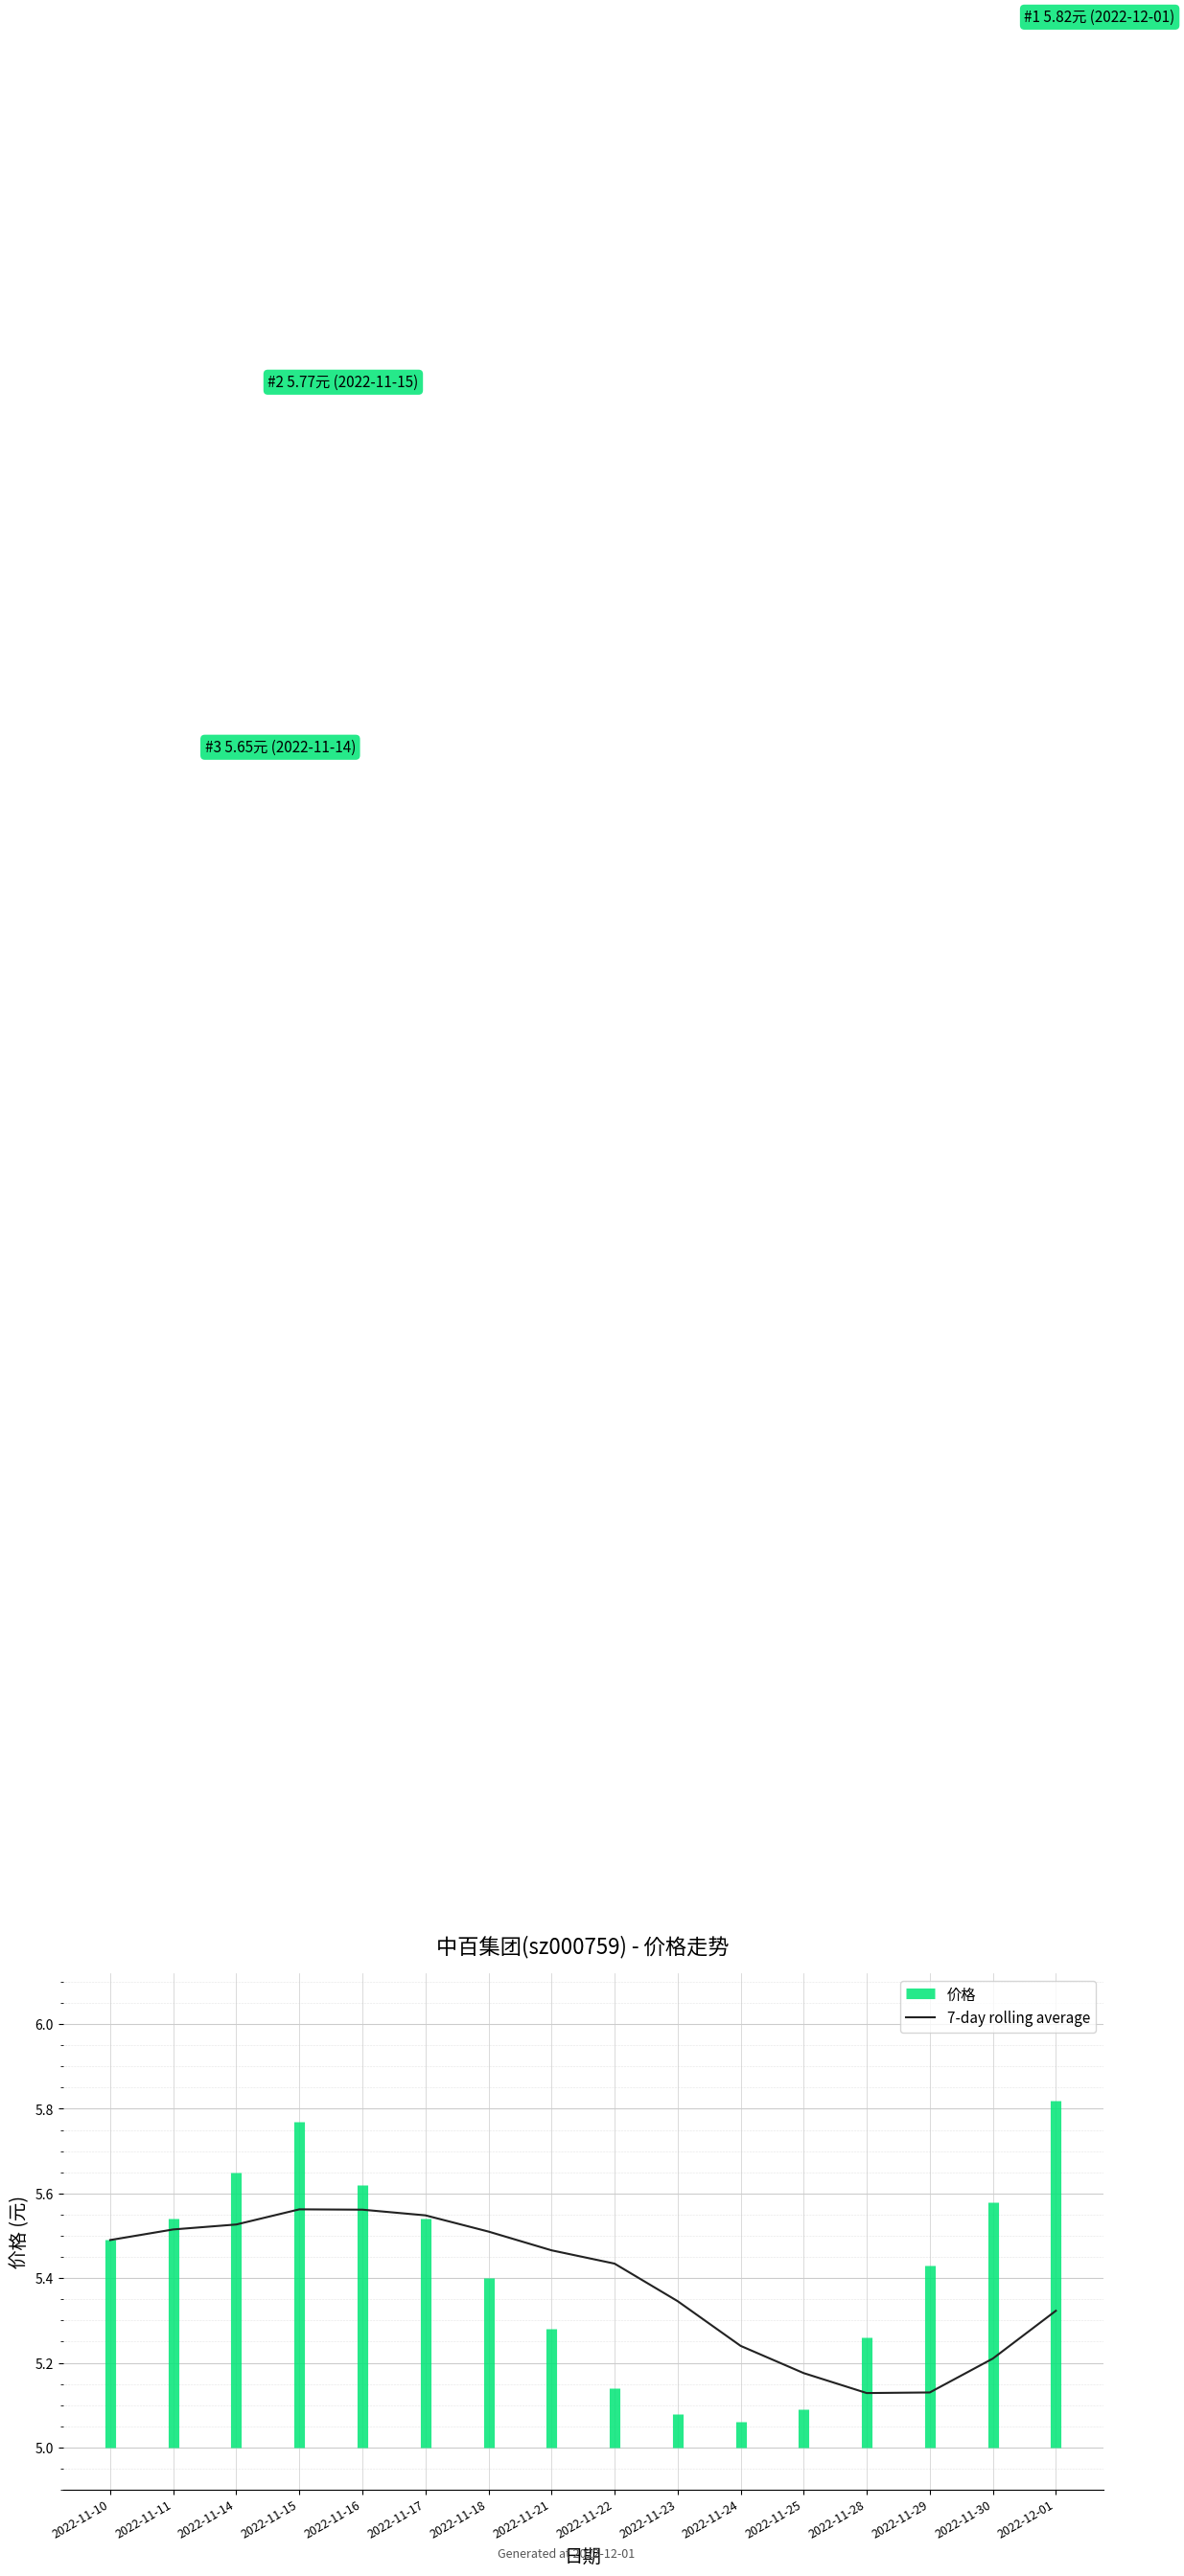

What is the label of the 2nd point from the left?

2022-11-11